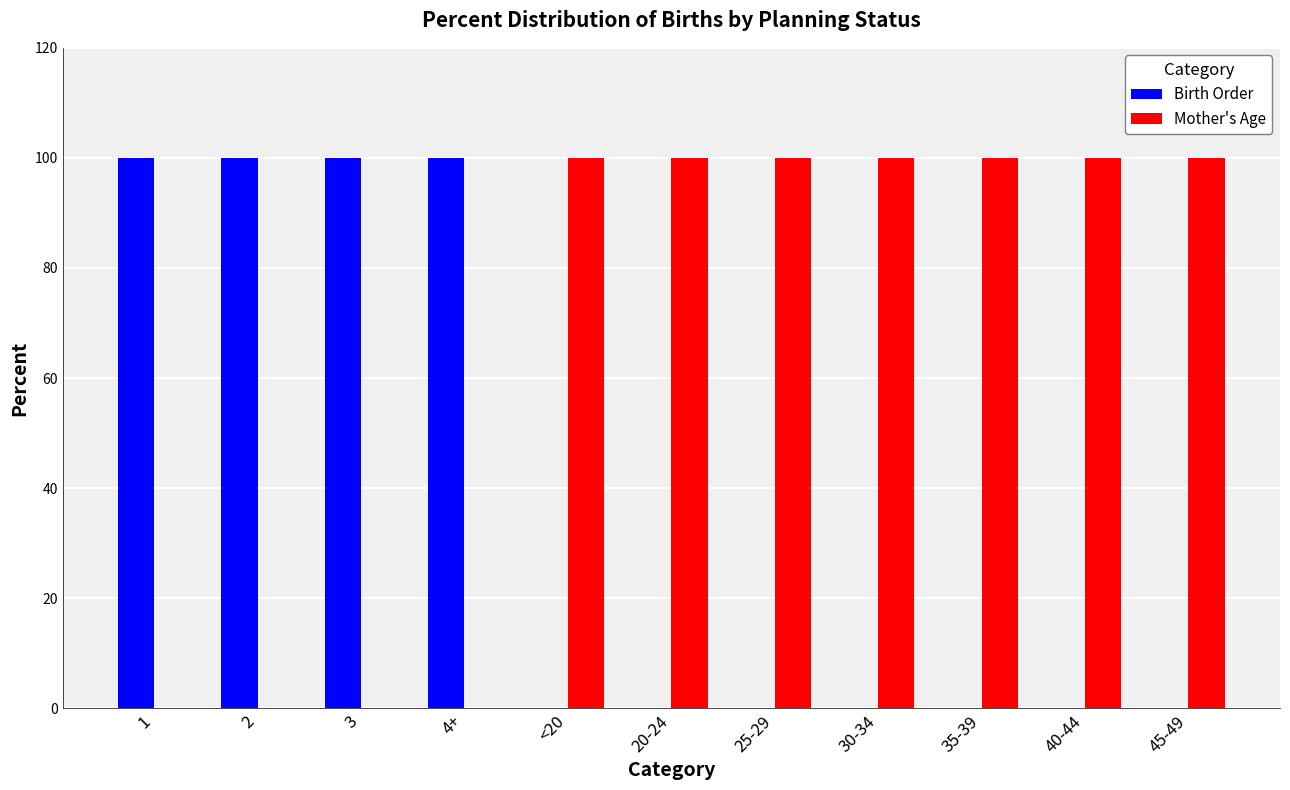

Count the number of categories in the chart.

11